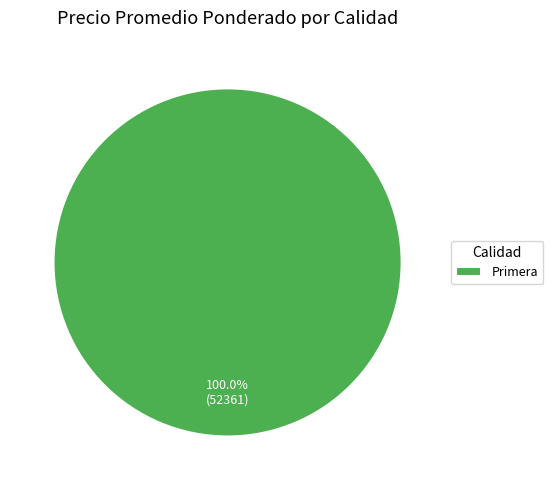

Rank the categories by value from highest to lowest.

Primera